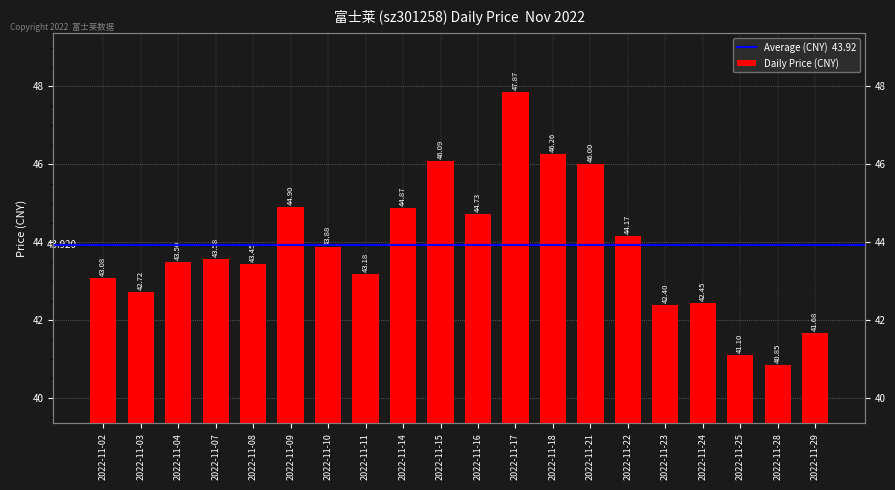

What is the difference between the values at 2022-11-21 and 2022-11-16?

1.3